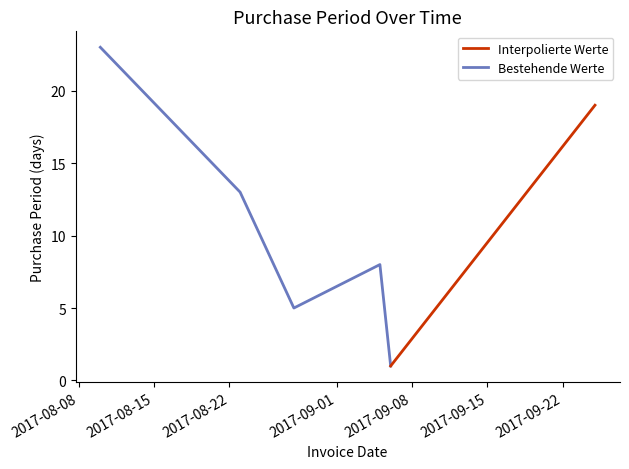

True or false: there are more than 2 points higher than both neighbors.

False